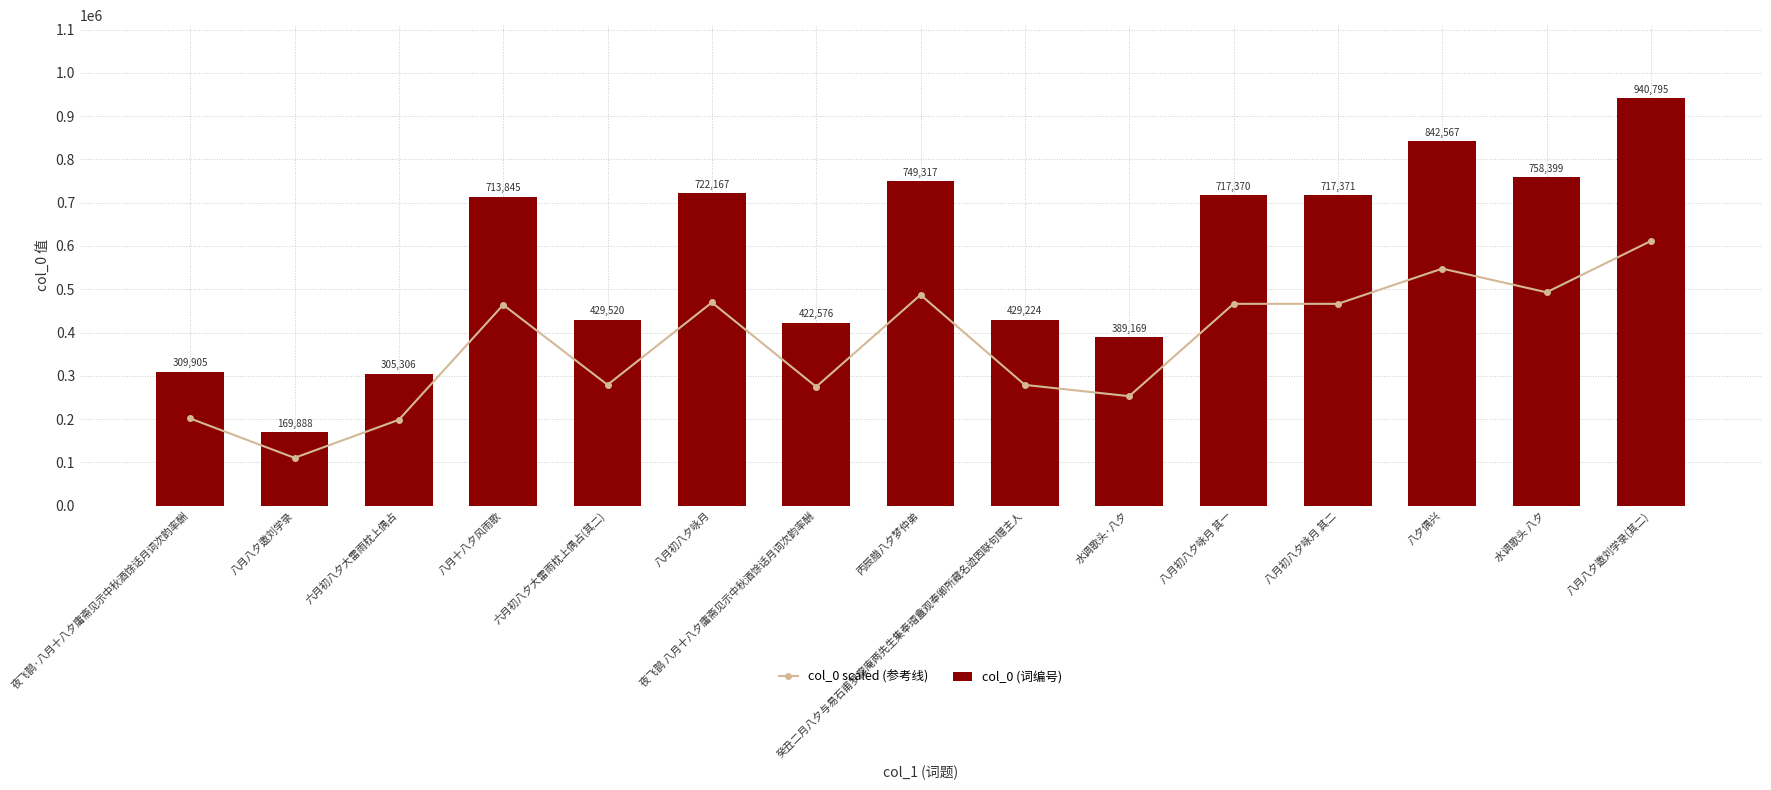

What is the maximum value shown in the chart?

940795.0